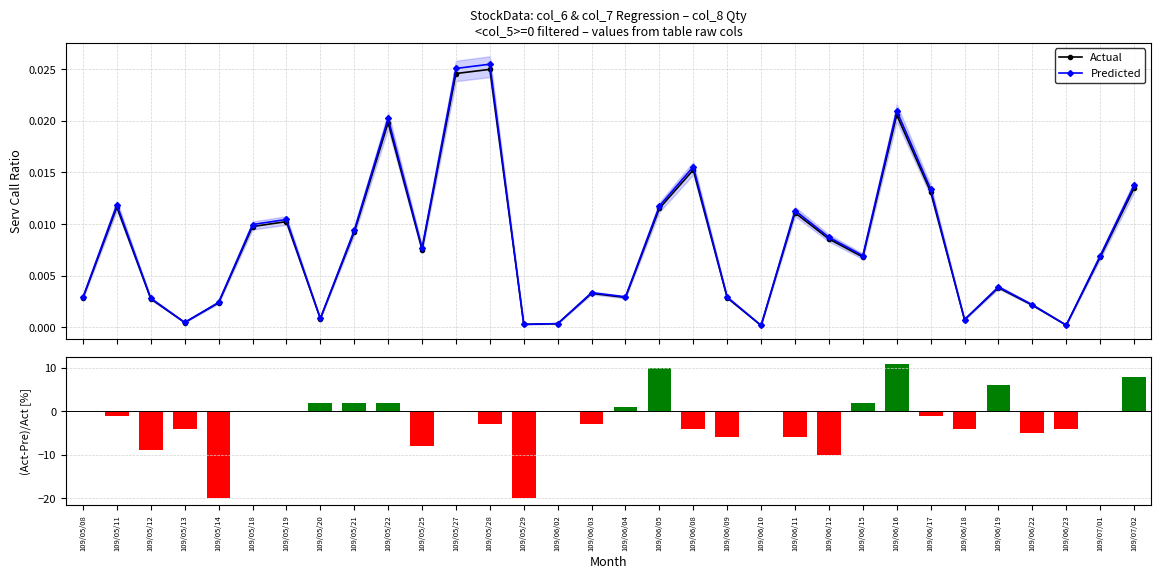

The value of (Act-Pre)/Act at 109/05/14 is -4.9. True or false?

False